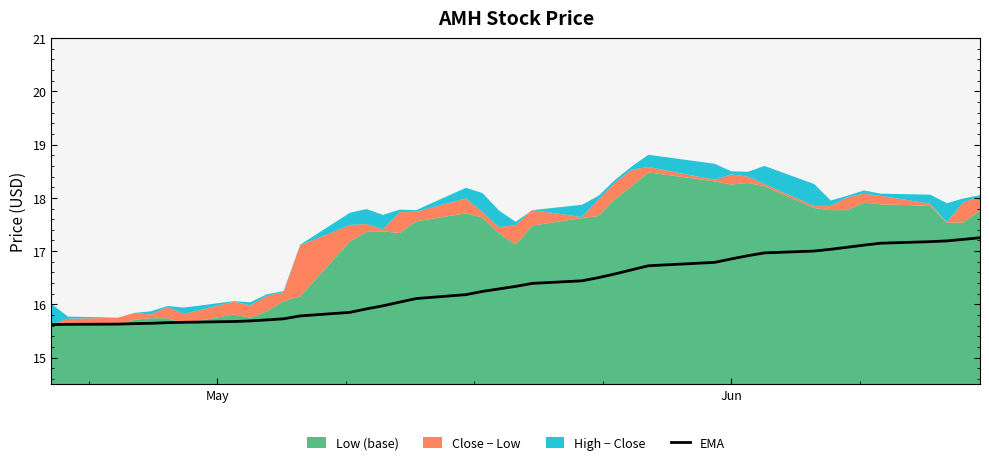

What is the highest value of the EMA series?

17.3